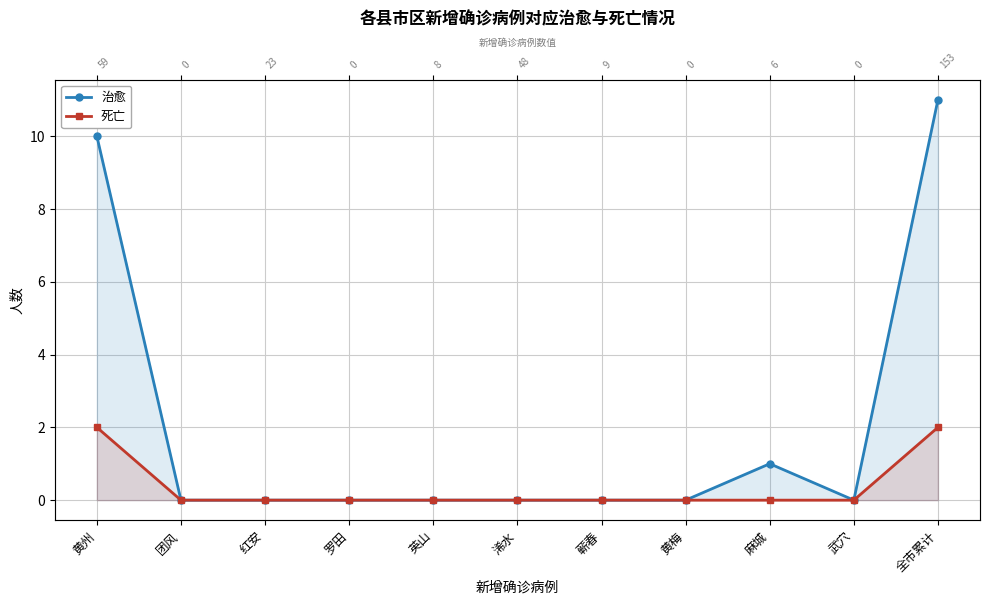

Reading right to left, transcribe all the data shown in this chart.

治愈: 全市累计=11	武穴=0	麻城=1	黄梅=0	蕲春=0	浠水=0	英山=0	罗田=0	红安=0	团风=0	黄州=10
死亡: 全市累计=2	武穴=0	麻城=0	黄梅=0	蕲春=0	浠水=0	英山=0	罗田=0	红安=0	团风=0	黄州=2